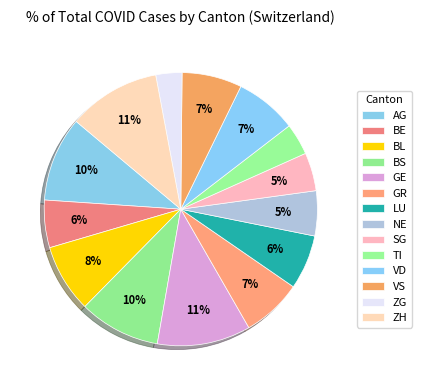

Count the number of slices in the pie.

14